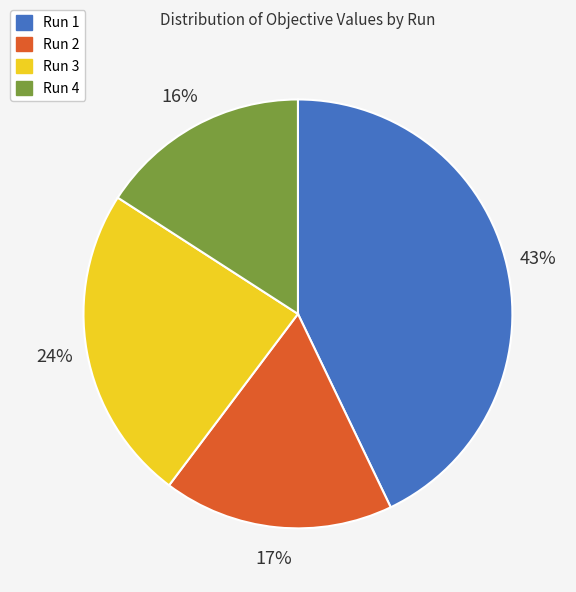

Does Run 3 account for over 50% of the chart?

No